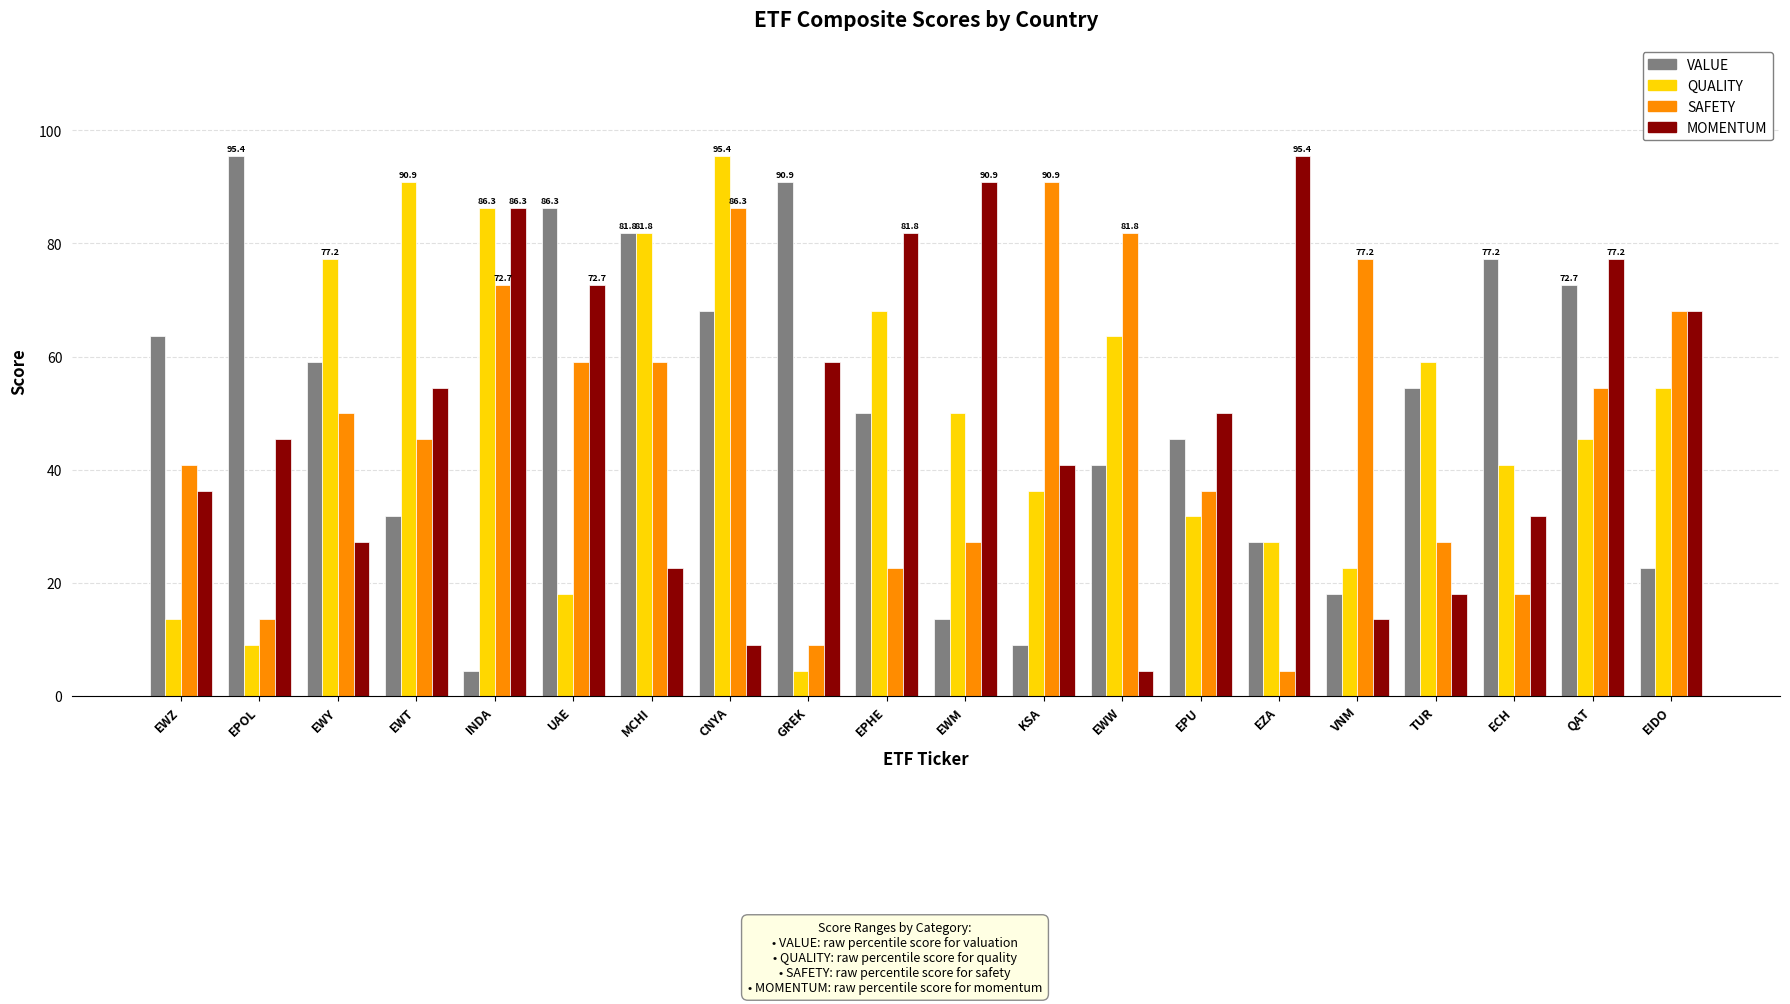

What is the difference between the highest and lowest values at TUR?

40.9